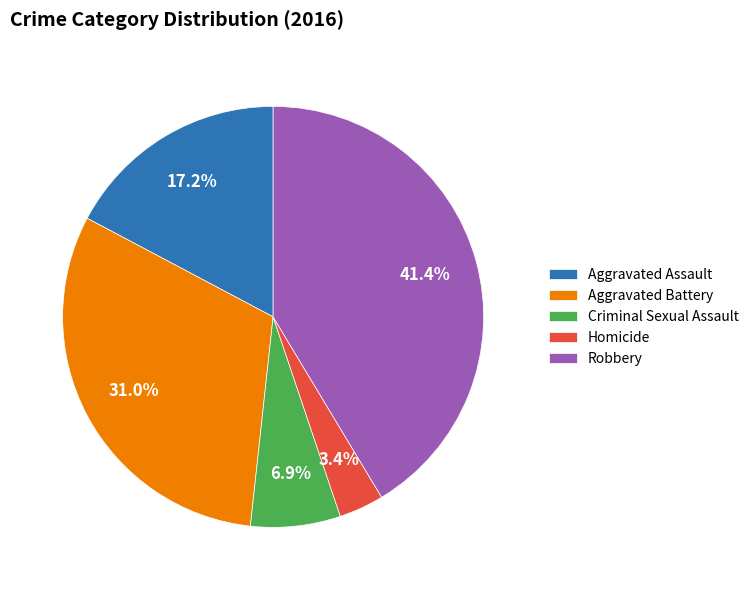

To the nearest percent, what portion does Homicide represent?

3%